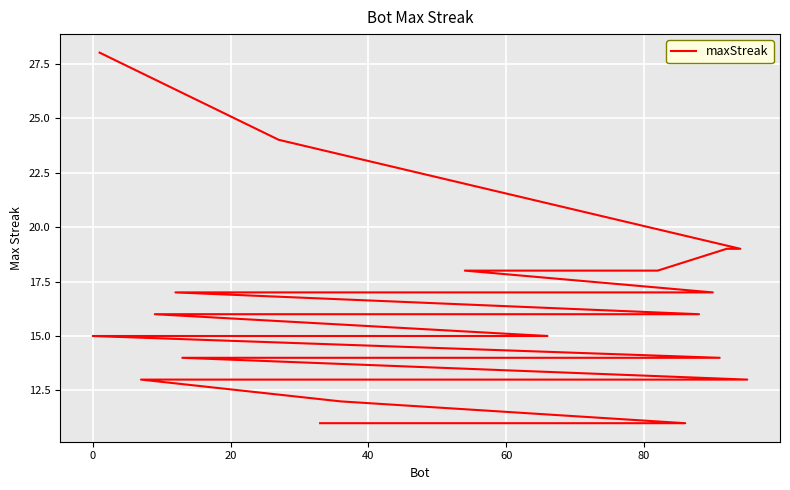

Is this an area chart (filled region under the line)?

No